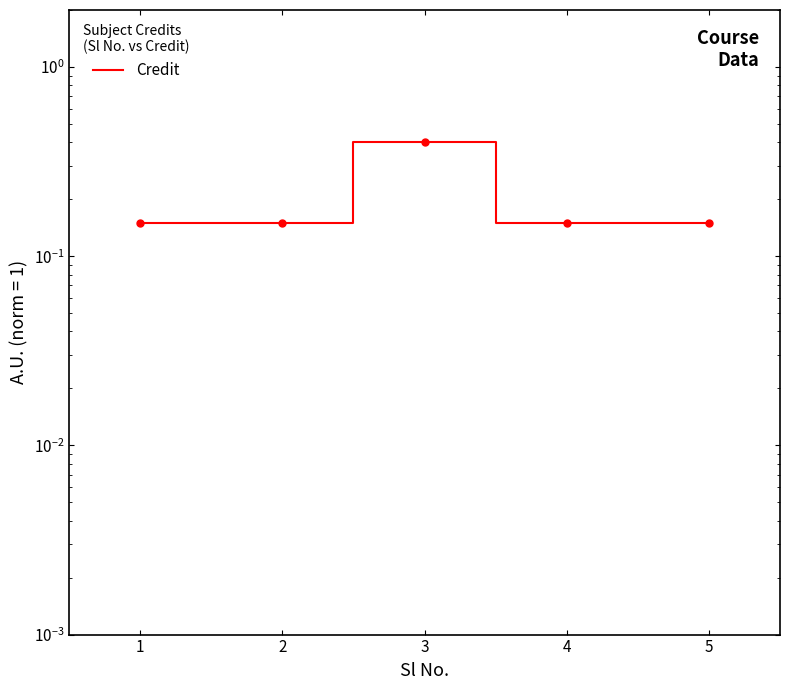

What is the difference between the maximum and second lowest values?

0.2